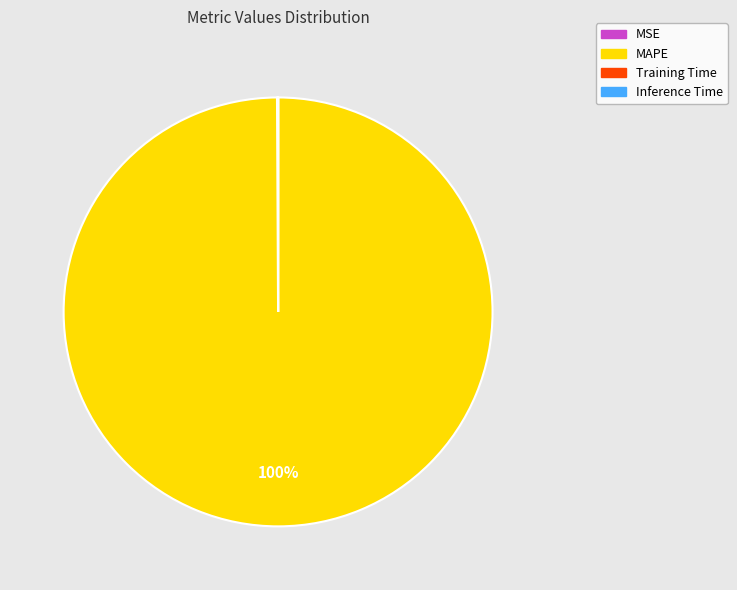

What is the largest slice in the pie chart?

MAPE